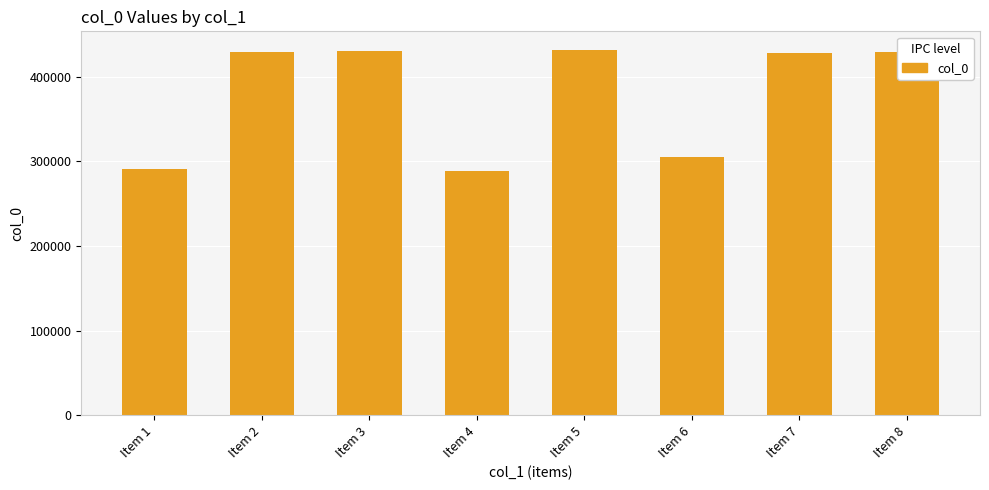

What is the average value?

378920